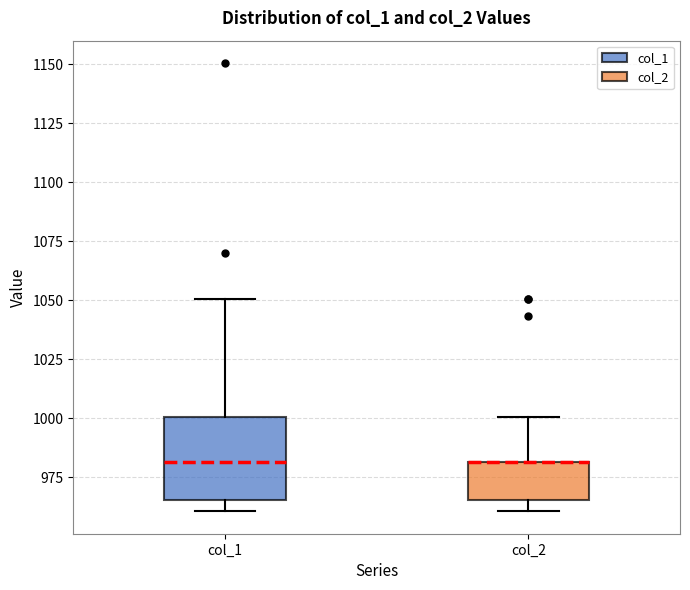

Reading left to right, read every box against the y-axis: the position of its median line, the range the box covers, and the ends of its whiskers. The values are not printed on the chart, so give them approximately, as read against the axis.

col_1: median 980, box 965 to 1000, whiskers 960 to 1050
col_2: median 980 (drawn on the box's upper edge), box 965 to 980, whiskers 960 to 1000